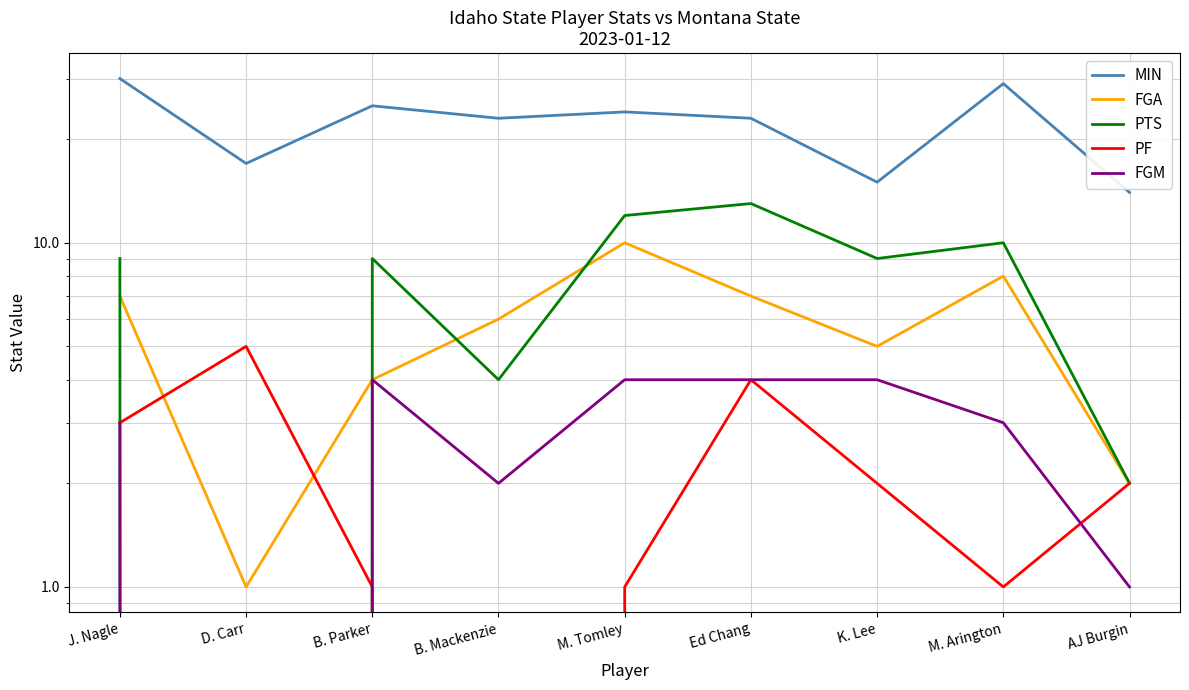

List the labels in order of FGA value, largest first.

M. Tomley, M. Arington, J. Nagle, Ed Chang, B. Mackenzie, K. Lee, B. Parker, AJ Burgin, D. Carr